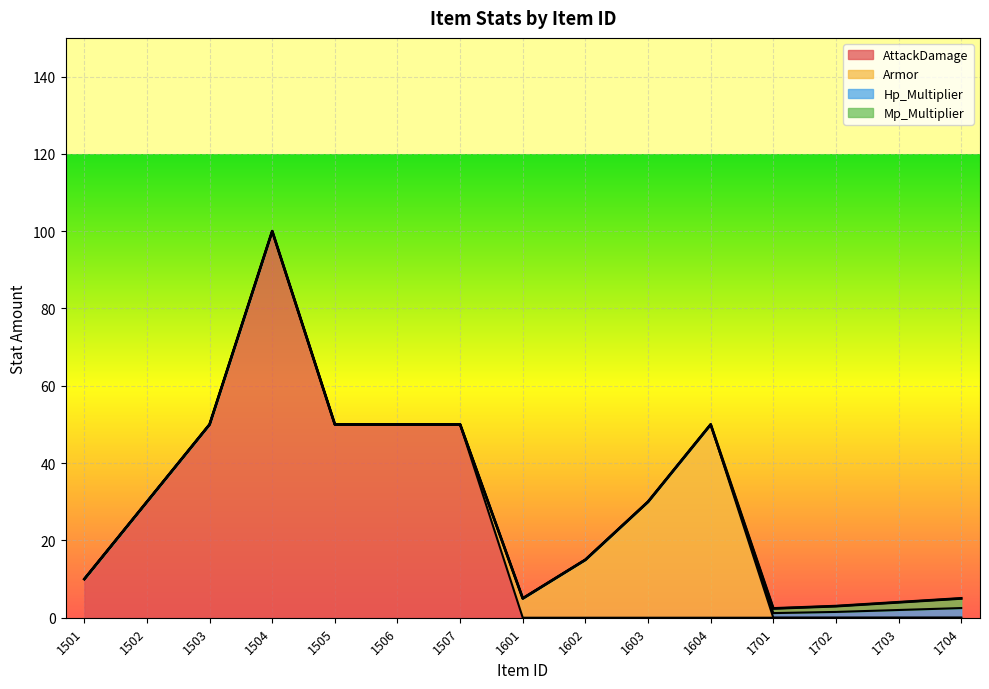

What is the difference between the second highest and minimum values in the Hp_Multiplier series?

2.0